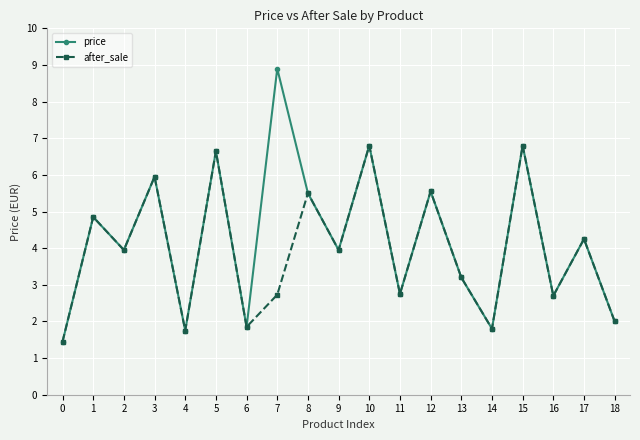

True or false: after_sale has a value of 5.1 at 13.

False